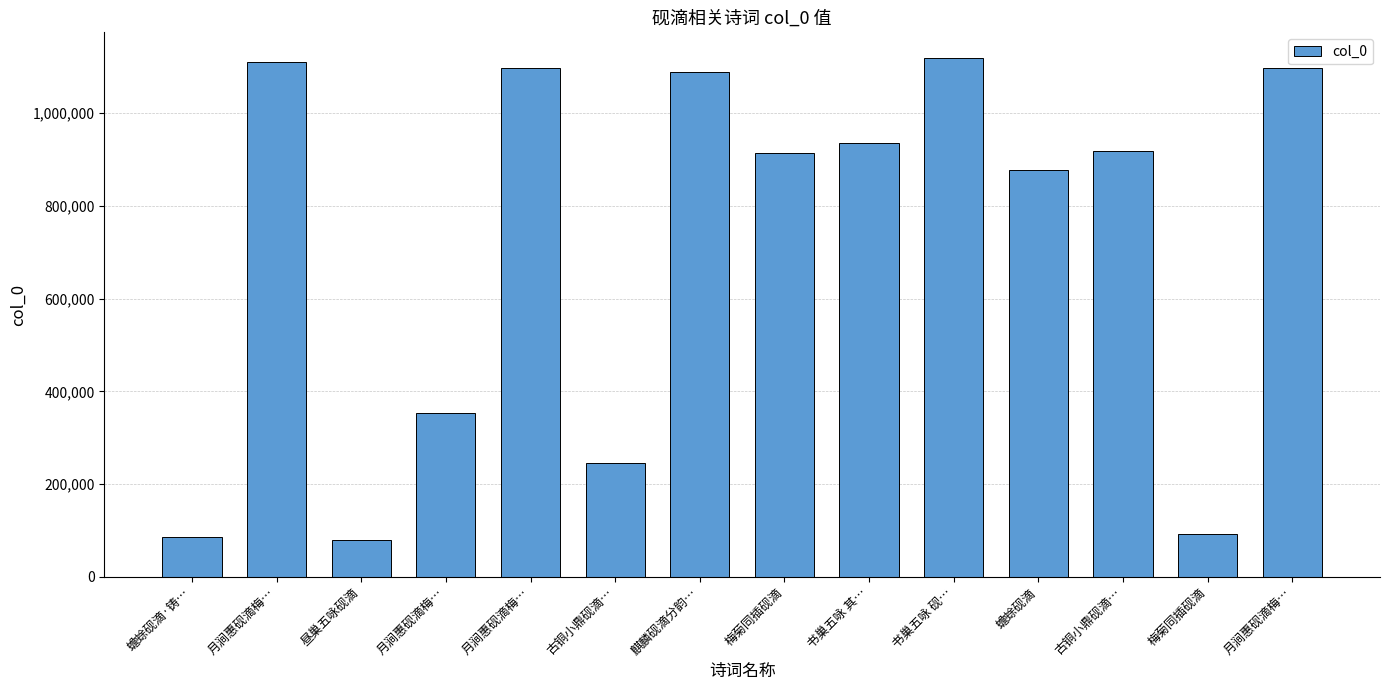

How many data points are less than 918240?

7